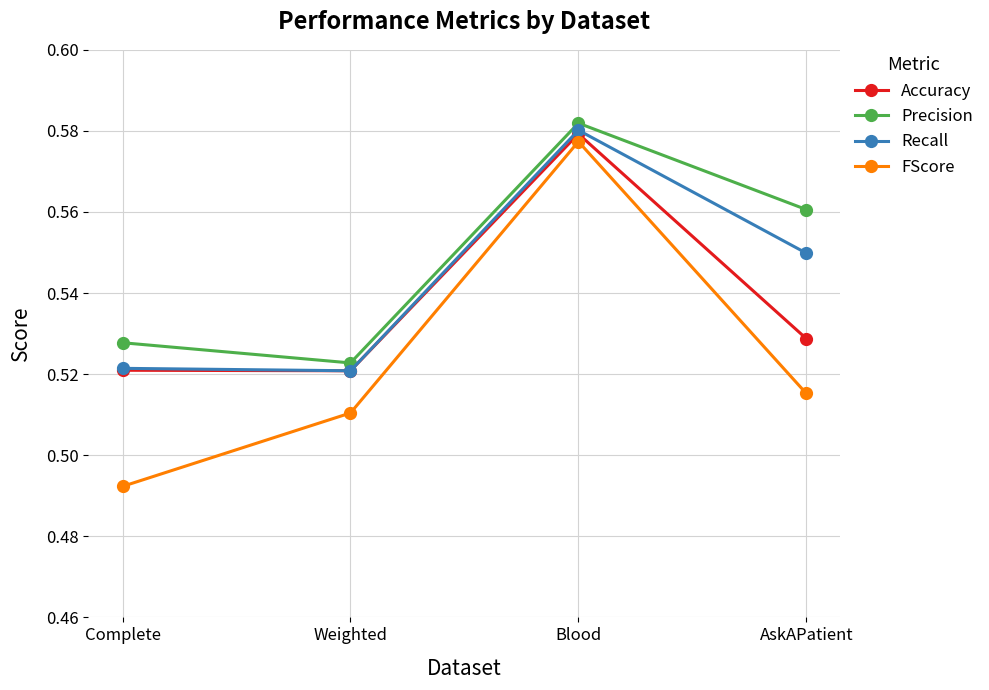

Count the Accuracy values in the range 0 to 1.

4